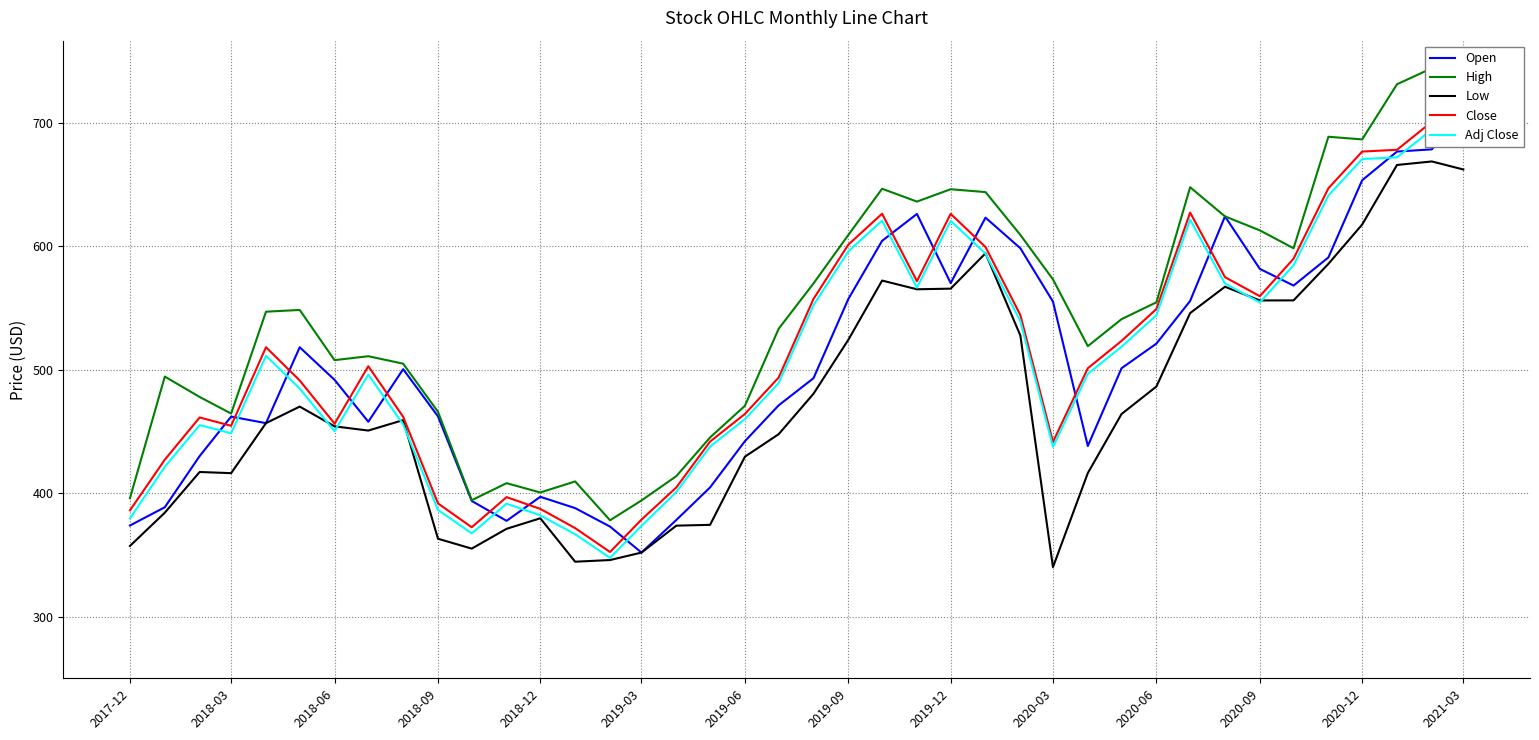

True or false: Low has a value of 357.1 at 2017-12.

True